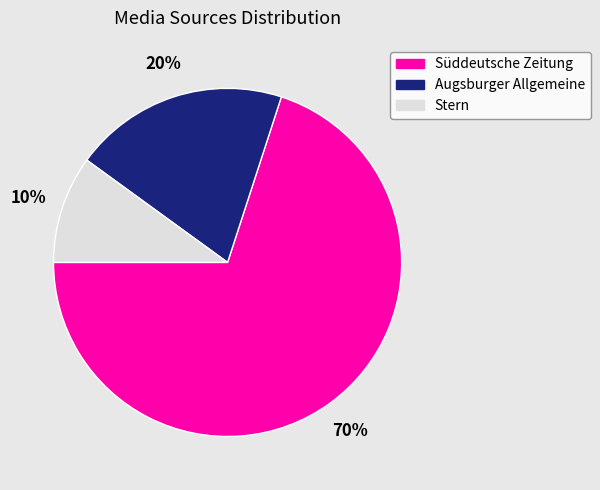

Which has a higher value, Stern or Augsburger Allgemeine?

Augsburger Allgemeine